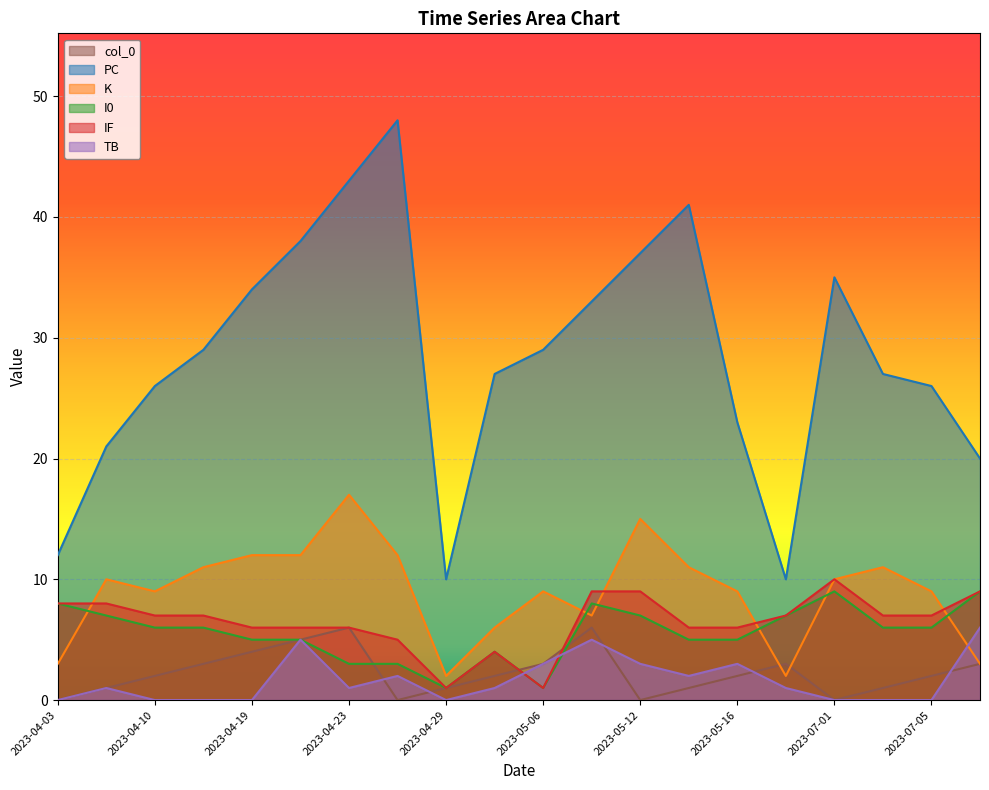

How many categories are shown in the chart?

20